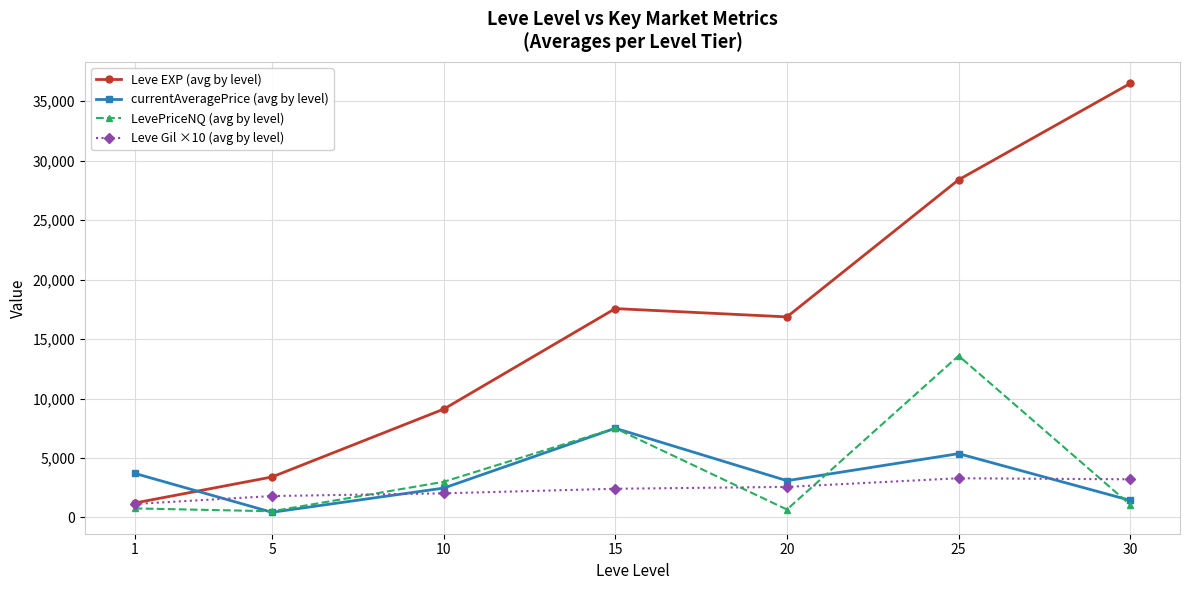

The value of Leve Gil ×10 (avg by level) at 10 is 3608.0. True or false?

False